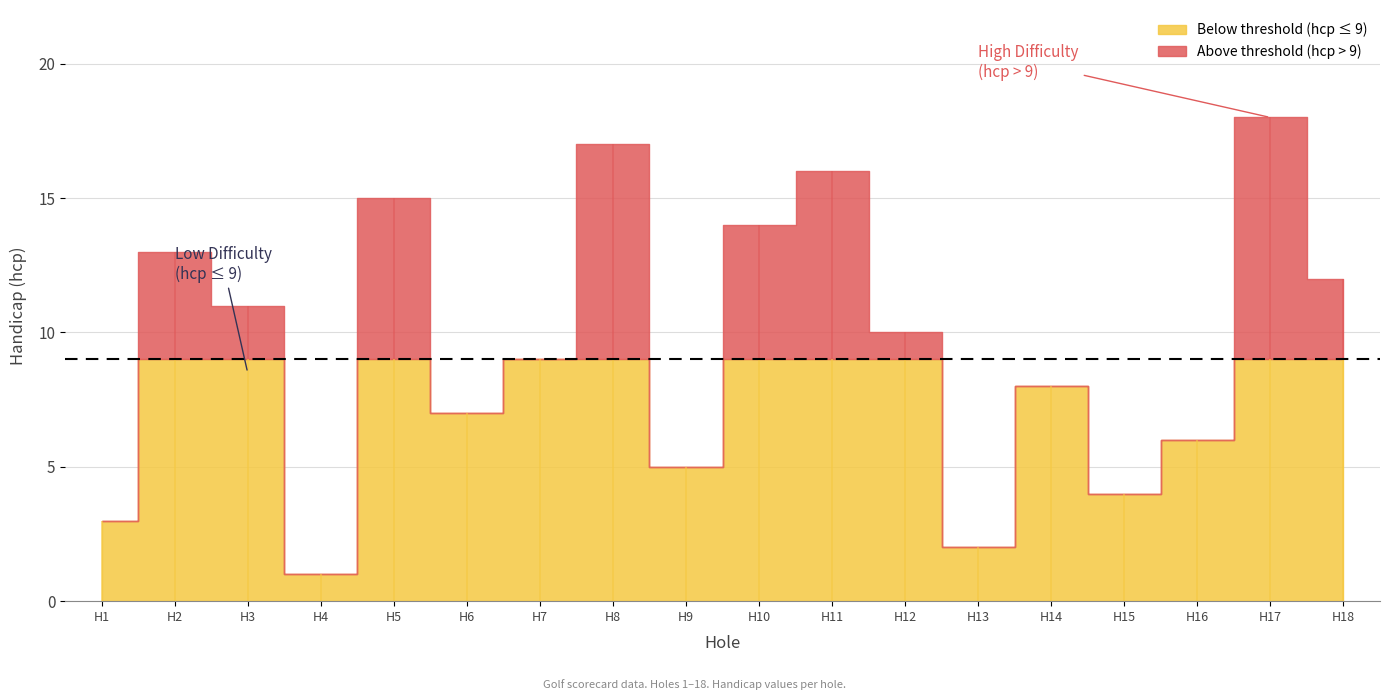

What is the smallest value displayed?

1